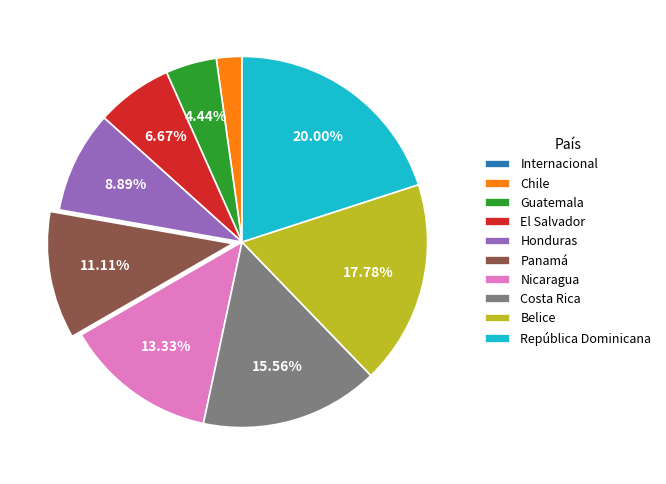

To the nearest percent, what portion does Panamá represent?

11%